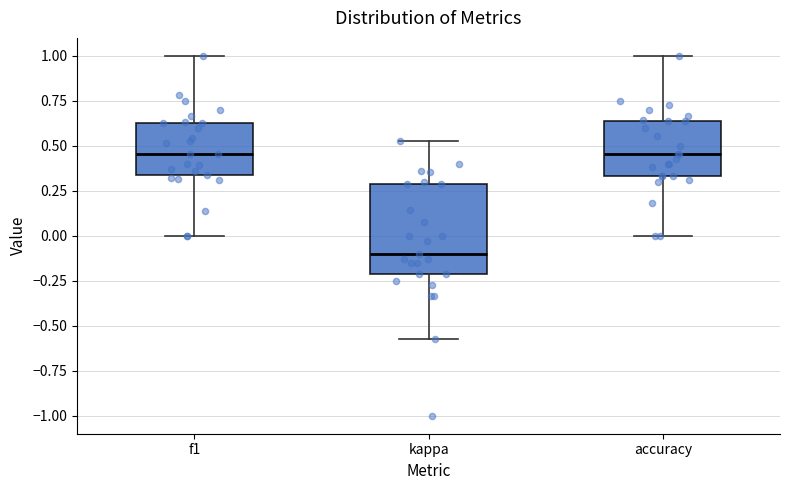

Where is the lower edge of the box for f1 on the y-axis? The values are not printed on the chart, so give them approximately, as read against the axis.

0.35